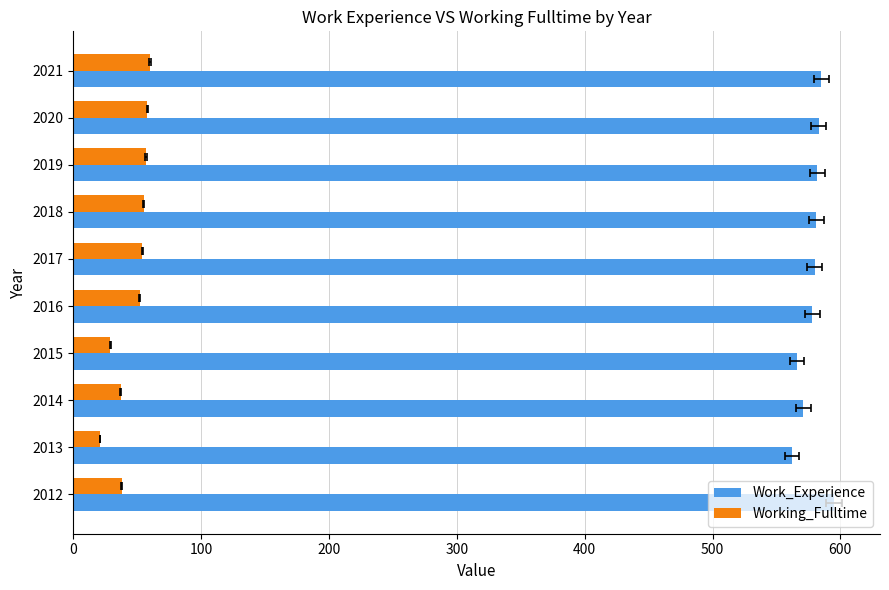

What is the difference between the second highest and second lowest values in the Working_Fulltime series?

29